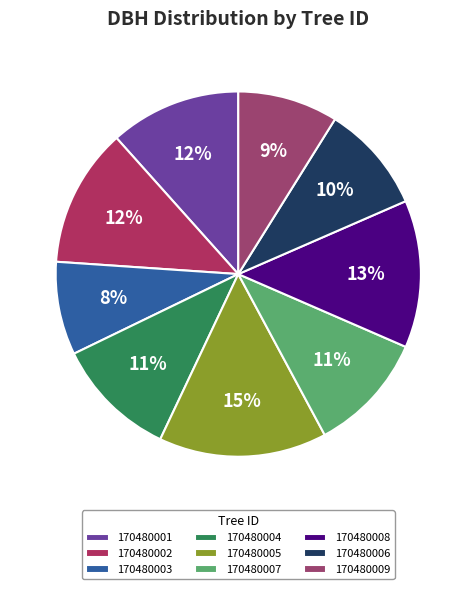

Is there a majority slice in this chart?

No